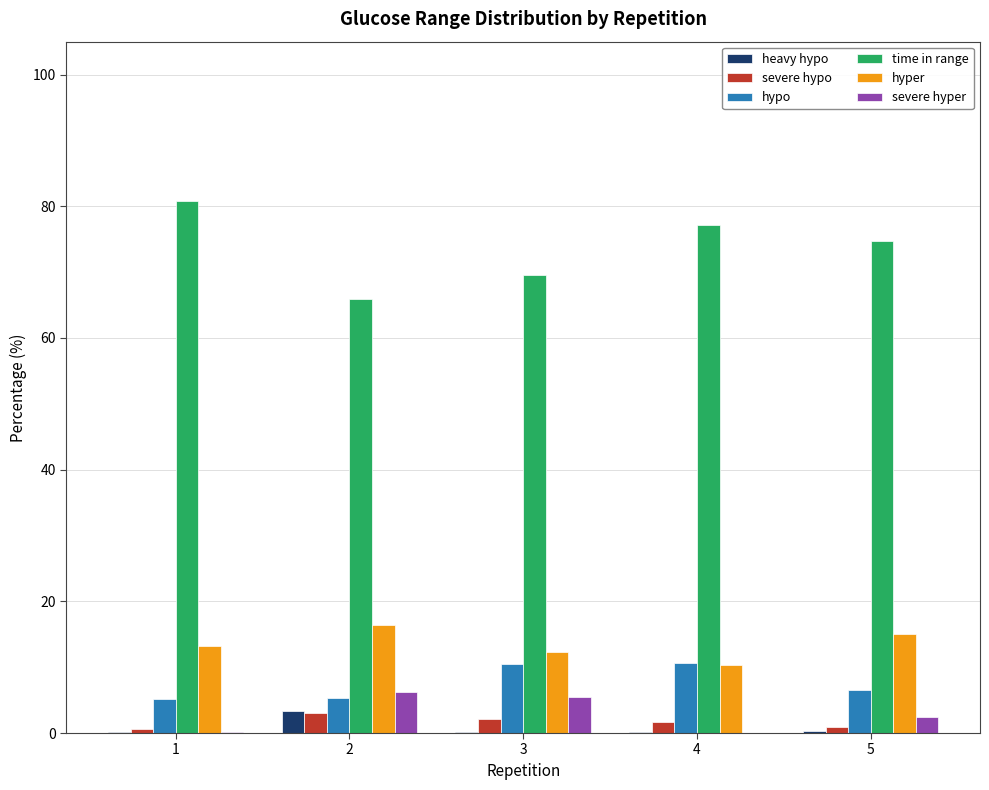

What is the total value across all series at 2?

100.0